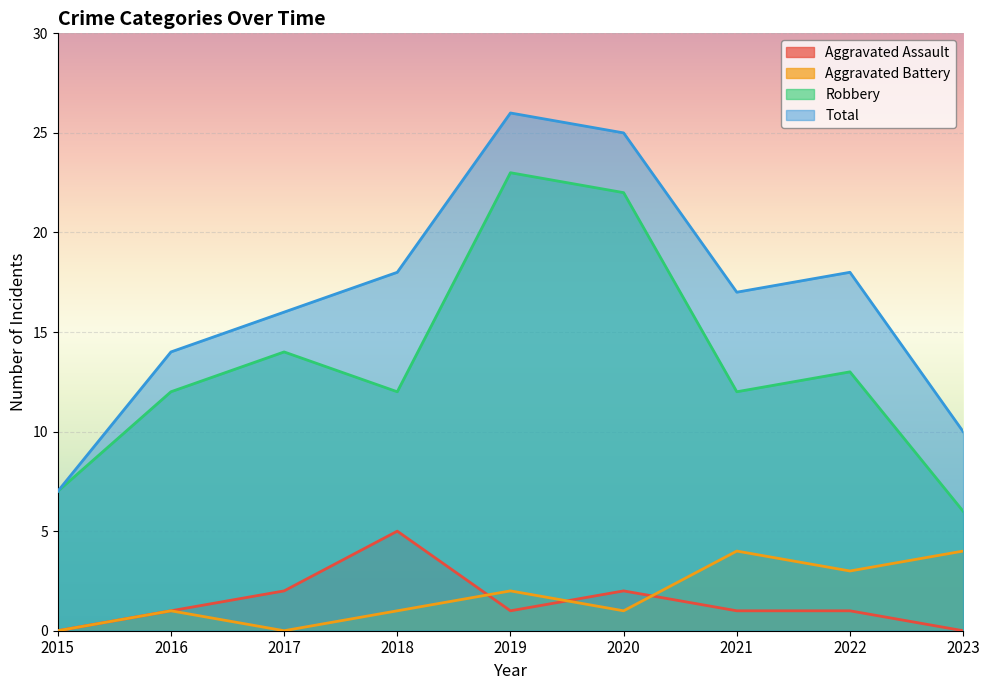

At which category does Aggravated Battery reach its first local peak?

2016